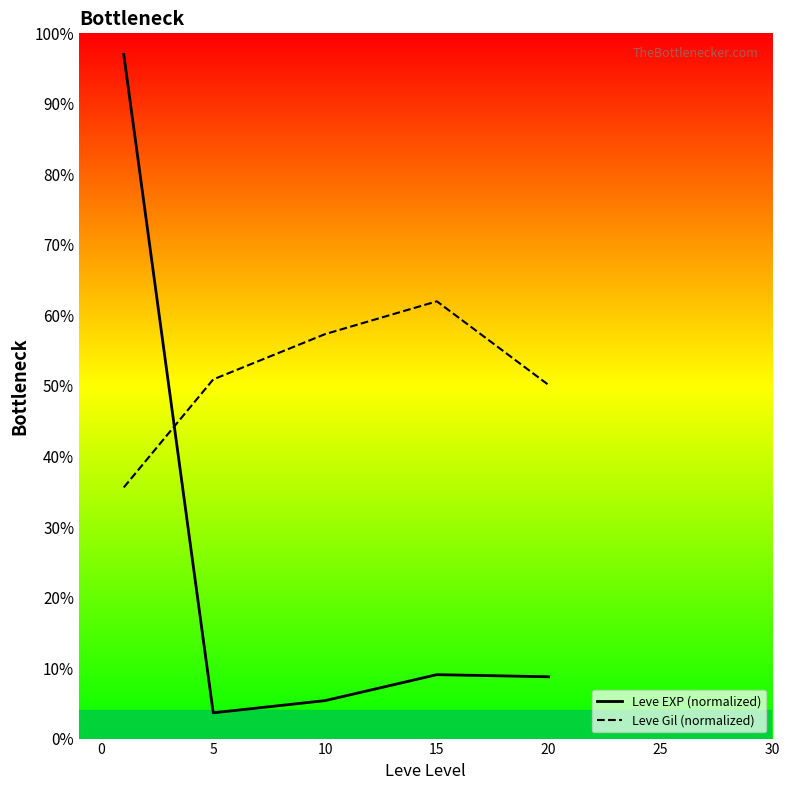

At which label does Leve Gil (normalized) first exceed 50?

5